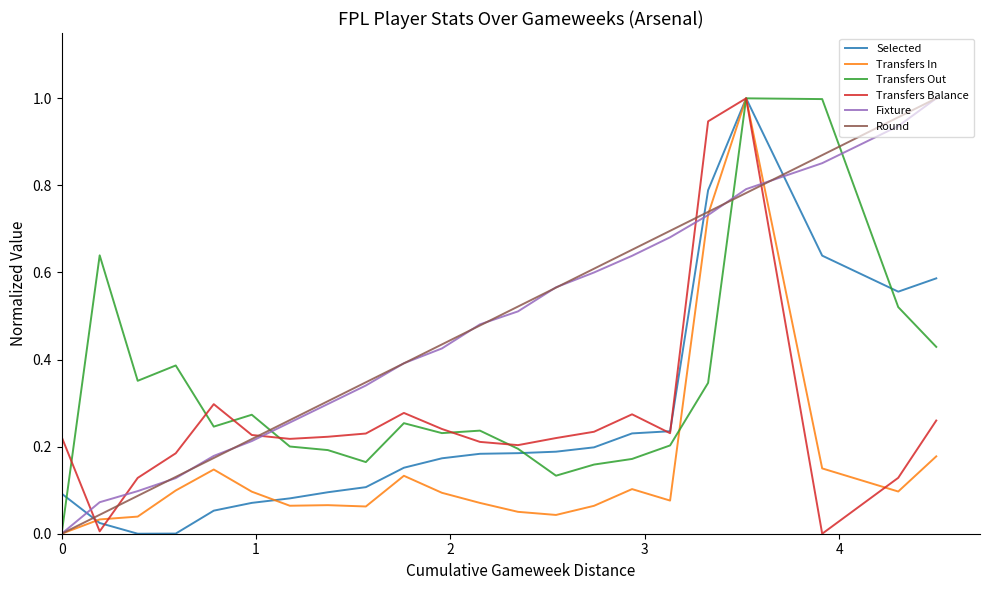

How many times do Fixture and Transfers Balance cross each other?

5